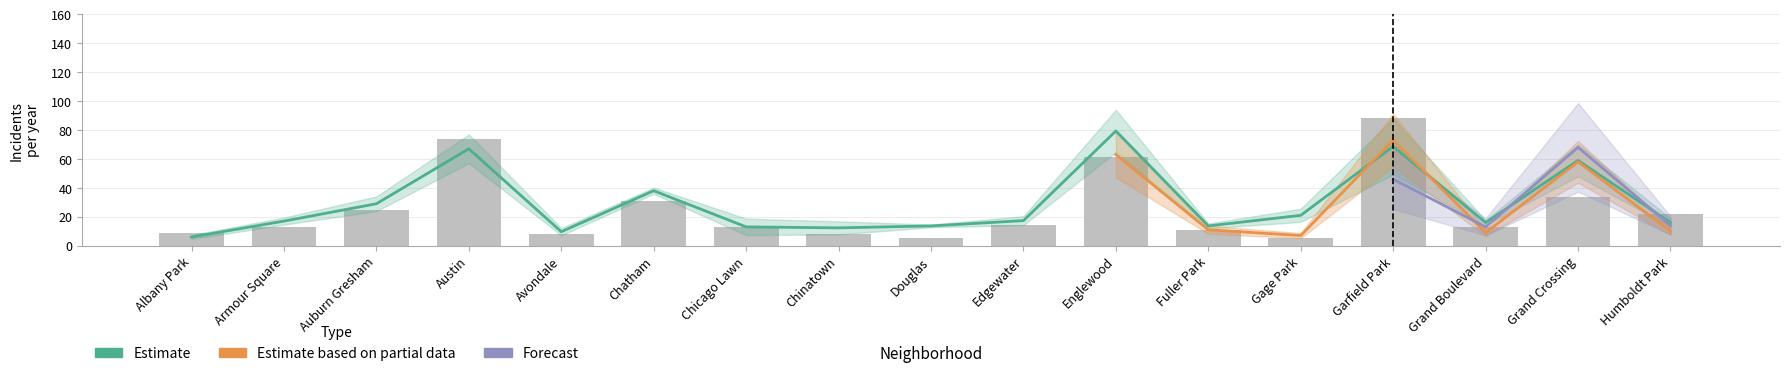

What is the maximum value for 2022?

73